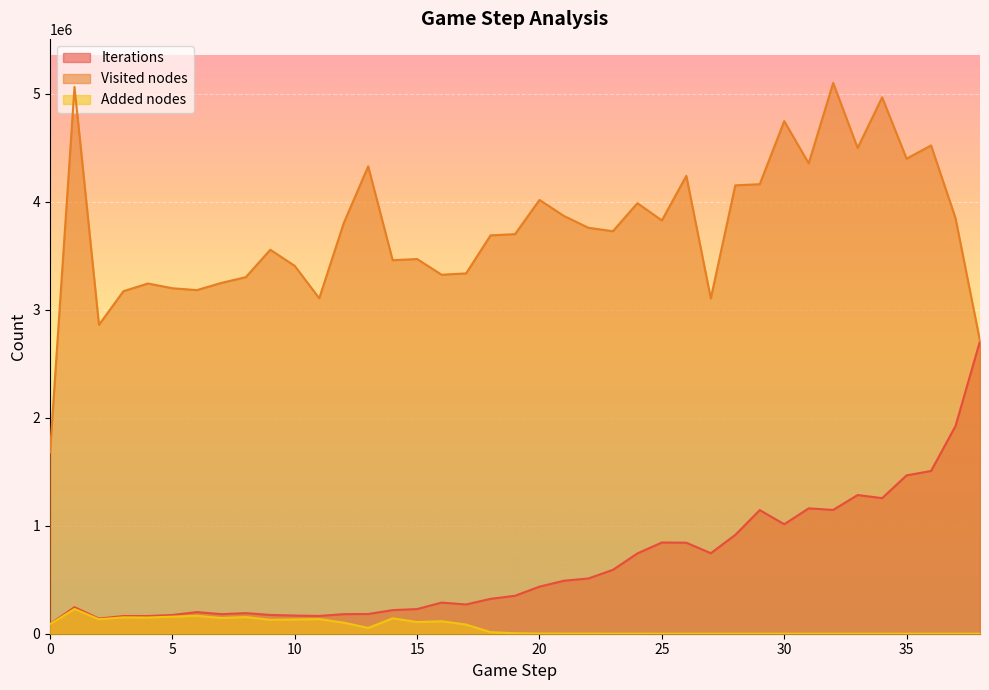

At how many categories does at least one series exceed 4976268?

2